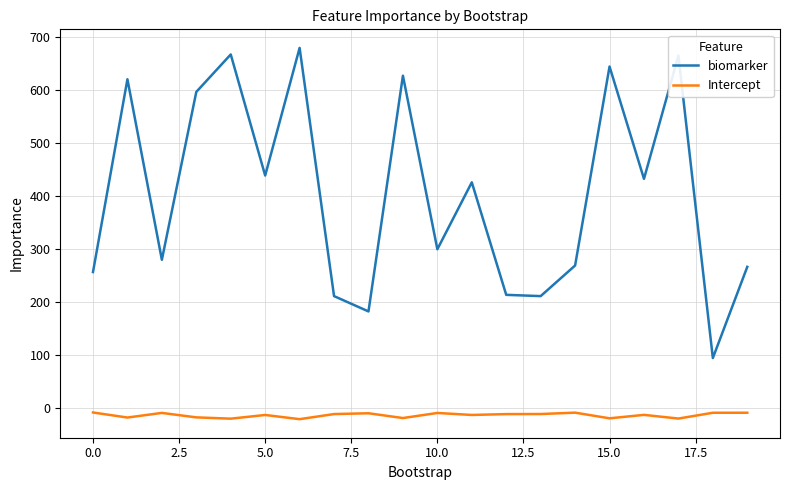

List the series in order of their peak value, highest first.

biomarker, Intercept